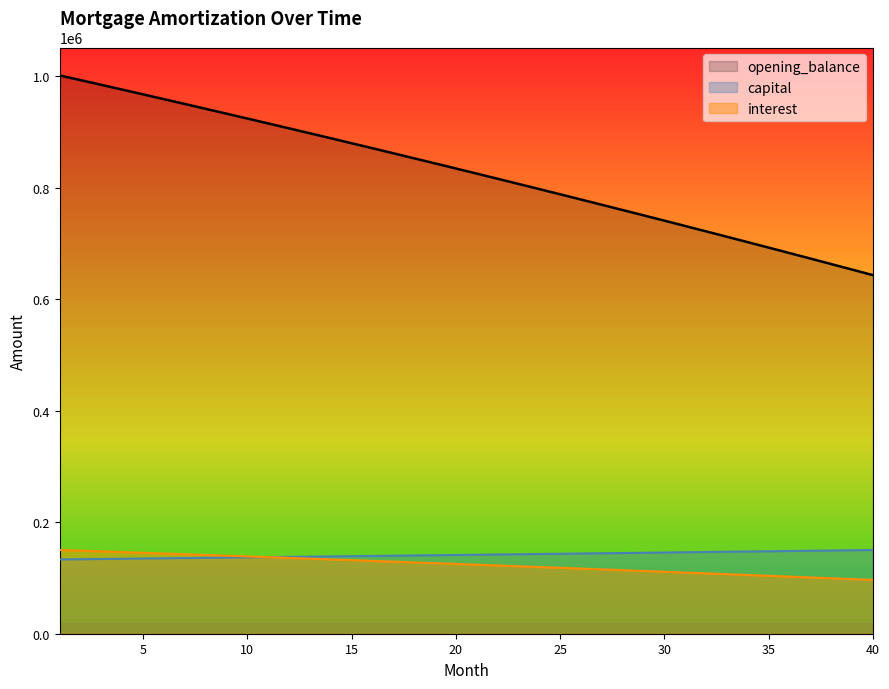

Rank the categories by capital value from lowest to highest.

1, 2, 3, 4, 5, 6, 7, 8, 9, 10, 11, 12, 13, 14, 15, 16, 17, 18, 19, 20, 21, 22, 23, 24, 25, 26, 27, 28, 29, 30, 31, 32, 33, 34, 35, 36, 37, 38, 39, 40